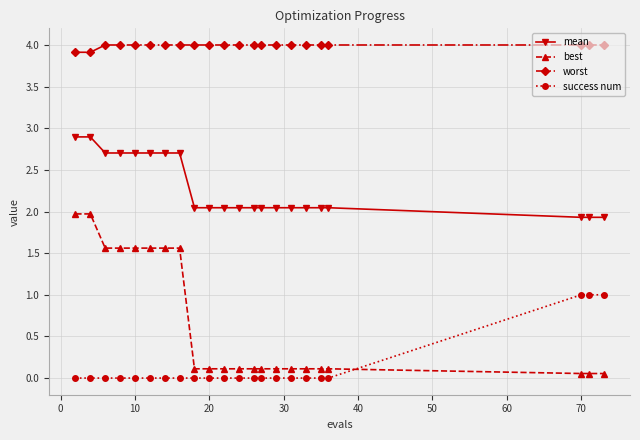

Rank the series by their maximum value, from lowest to highest.

success num, best, mean, worst